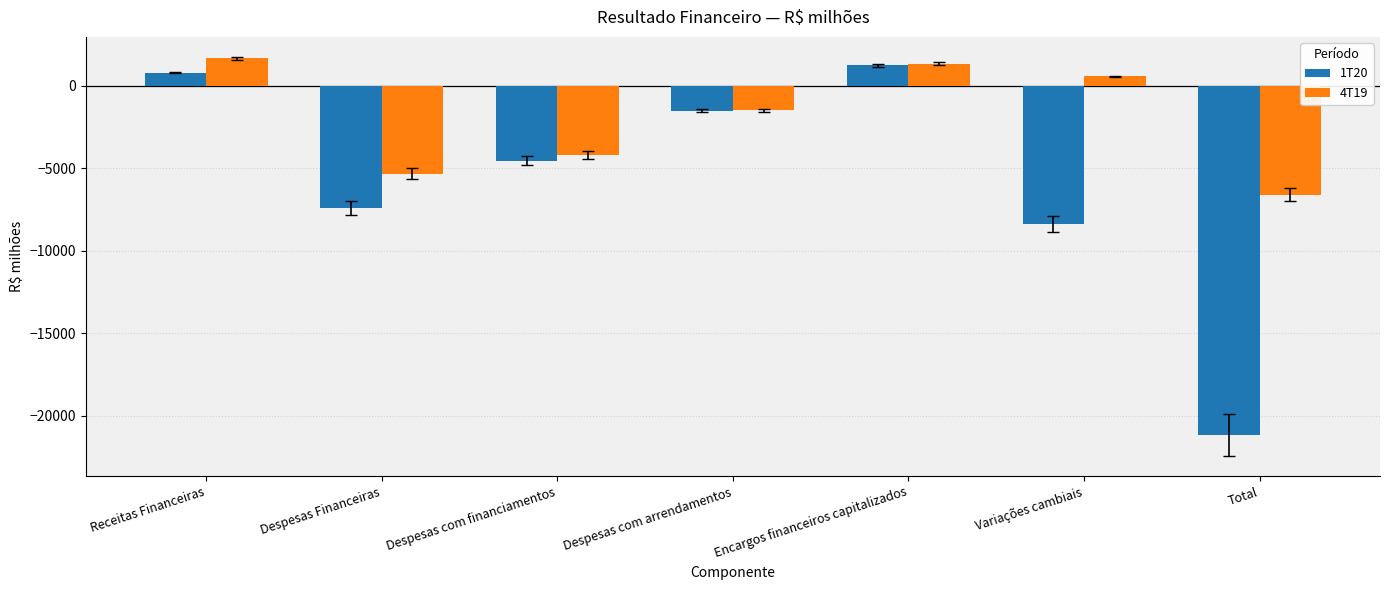

What is the sum of the 4T19 values at Variações cambiais and Total?

-6003